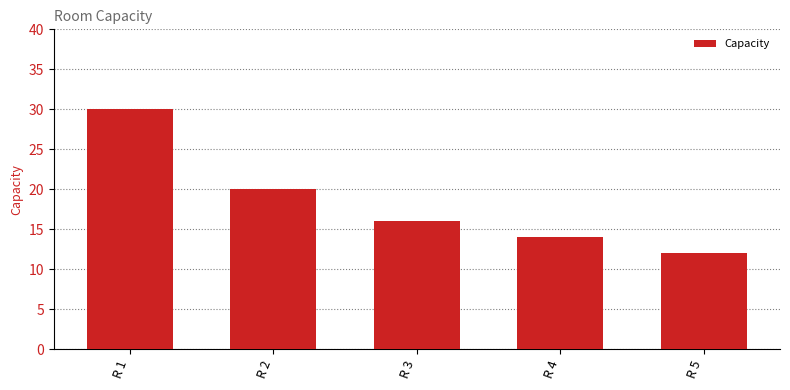

What is the change in value from R 4 to R 5?

-2